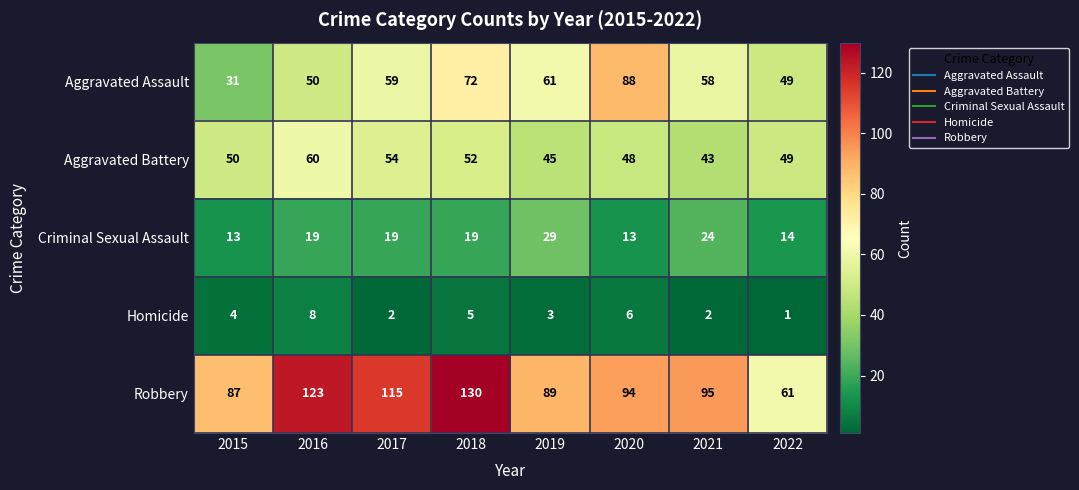

At which category does the chart reach its minimum across all series?

2022